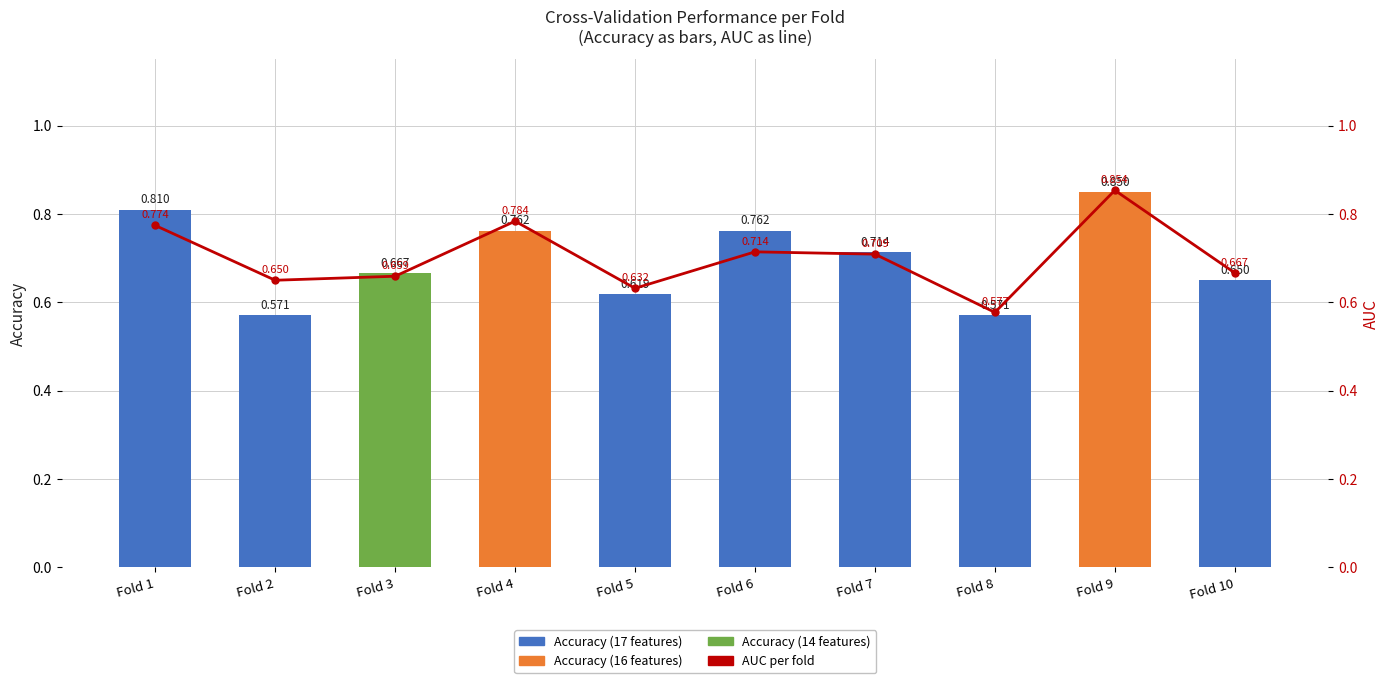

List the series in order of their peak value, highest first.

AUC per fold, Accuracy per fold